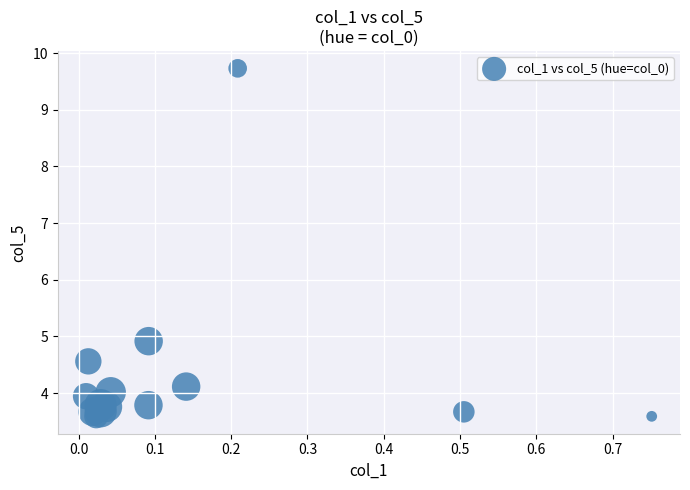

What is the range of X values (max minus min)?

0.7